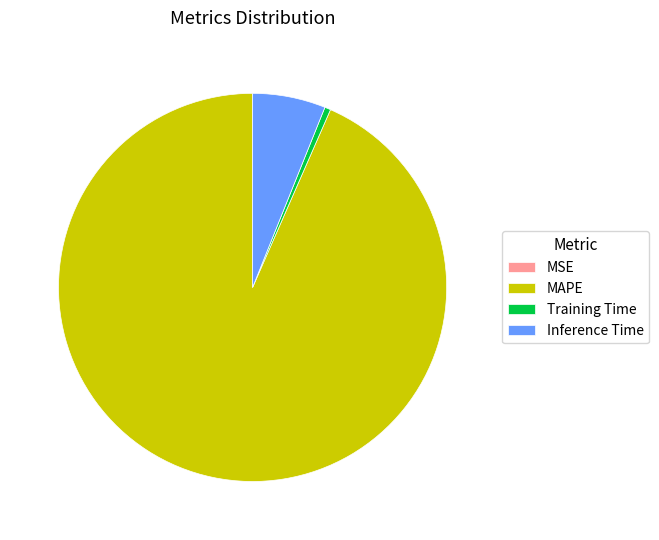

The Training Time slice represents 0% of the pie. True or false?

True